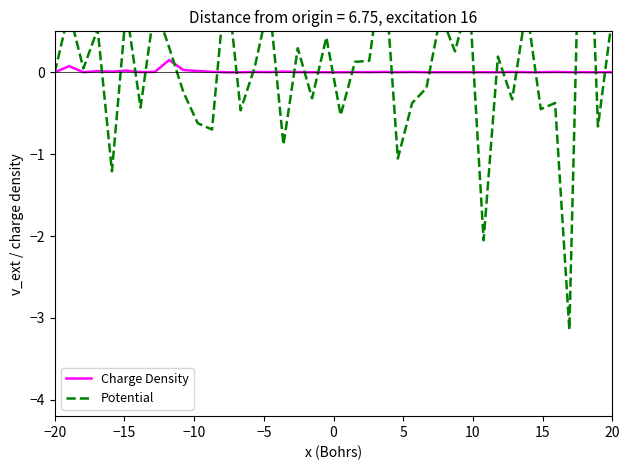

How many series are shown in this chart?

2